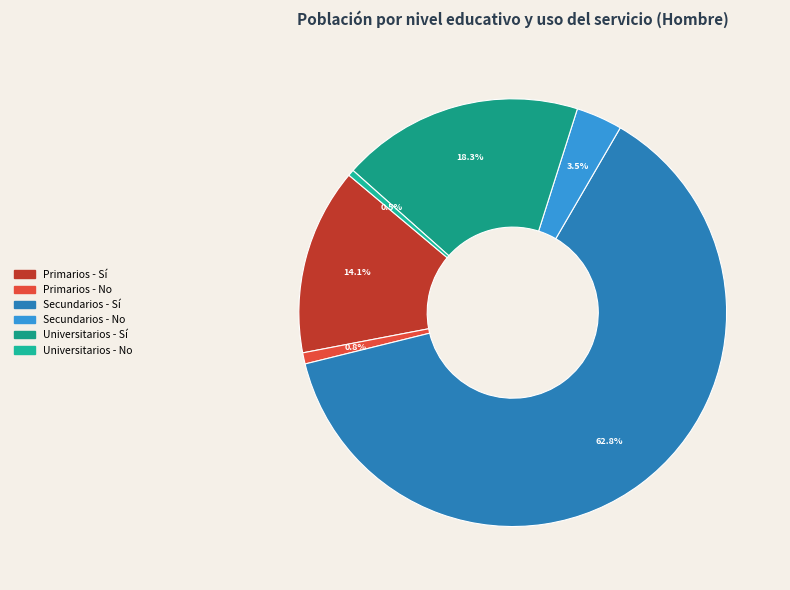

Rank the categories by value from highest to lowest.

Secundarios - Sí, Universitarios - Sí, Primarios - Sí, Secundarios - No, Primarios - No, Universitarios - No